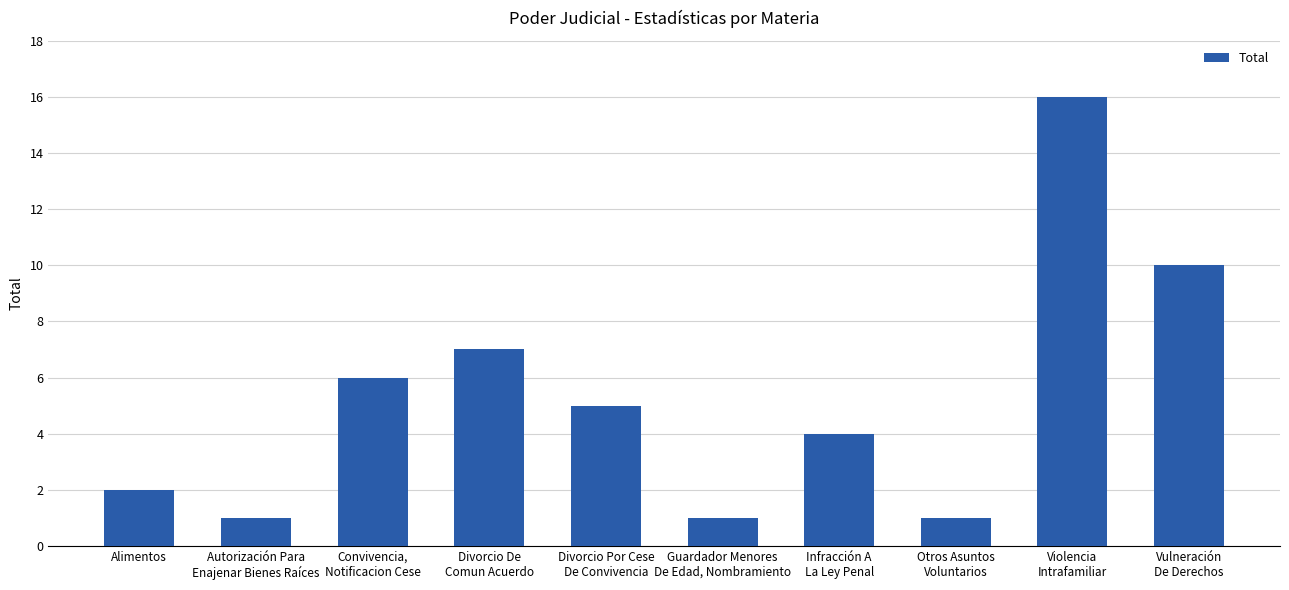

Which category has the highest value across all series?

Violencia
Intrafamiliar